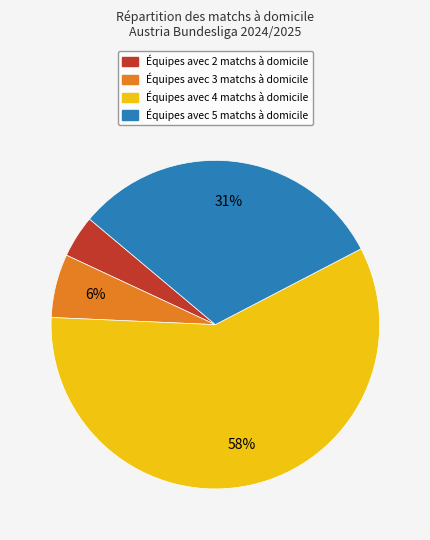

Is there any slice that represents more than half of the pie?

Yes